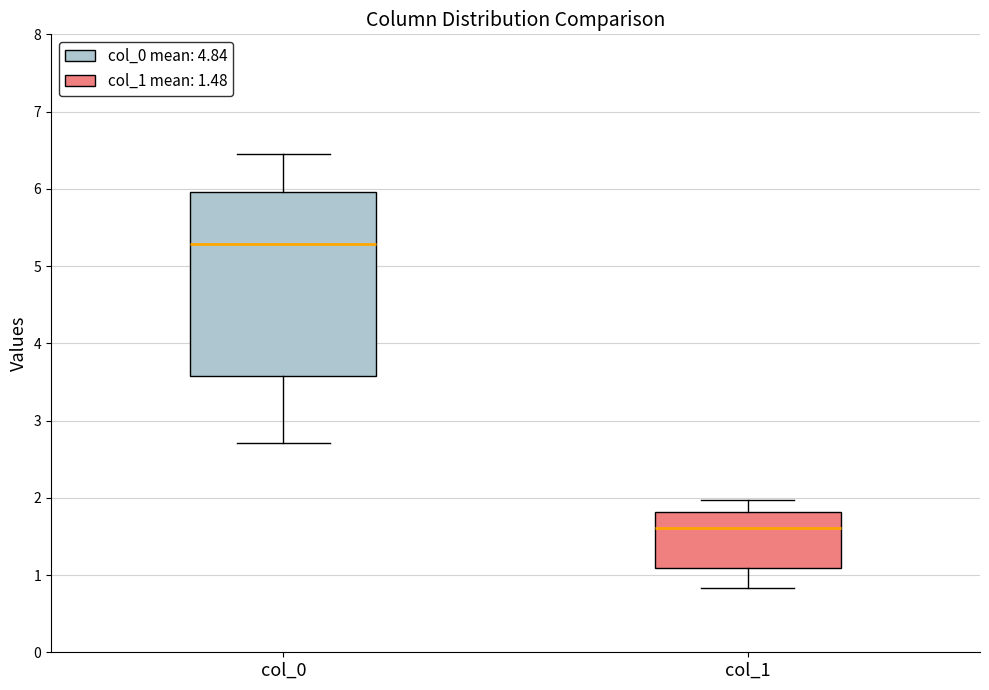

Reading left to right, read every box against the y-axis: the position of its median line, the range the box covers, and the ends of its whiskers. The values are not printed on the chart, so give them approximately, as read against the axis.

col_0: median 5.3, box 3.6 to 6.0, whiskers 2.7 to 6.5
col_1: median 1.6, box 1.1 to 1.8, whiskers 0.8 to 2.0